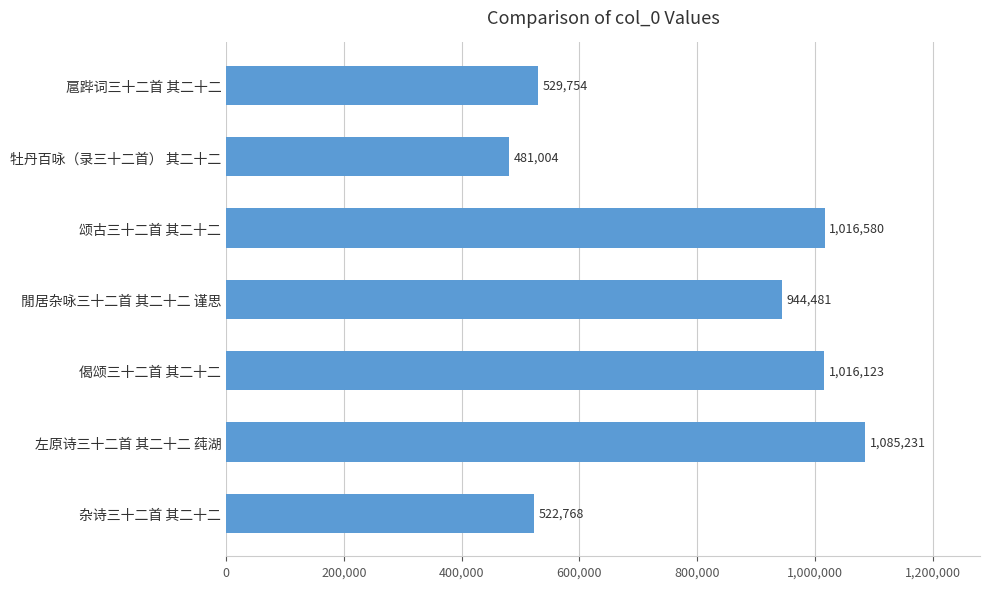

At which category does the chart reach its peak across all series?

左原诗三十二首 其二十二 莼湖